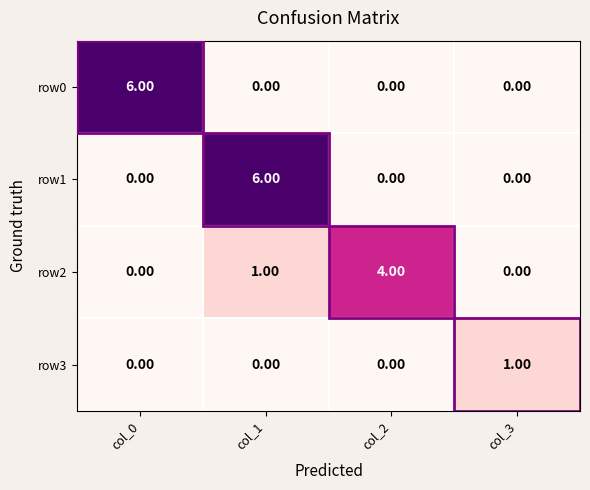

Is the value of row0 at col_3 greater than the value of row2 at col_2?

No